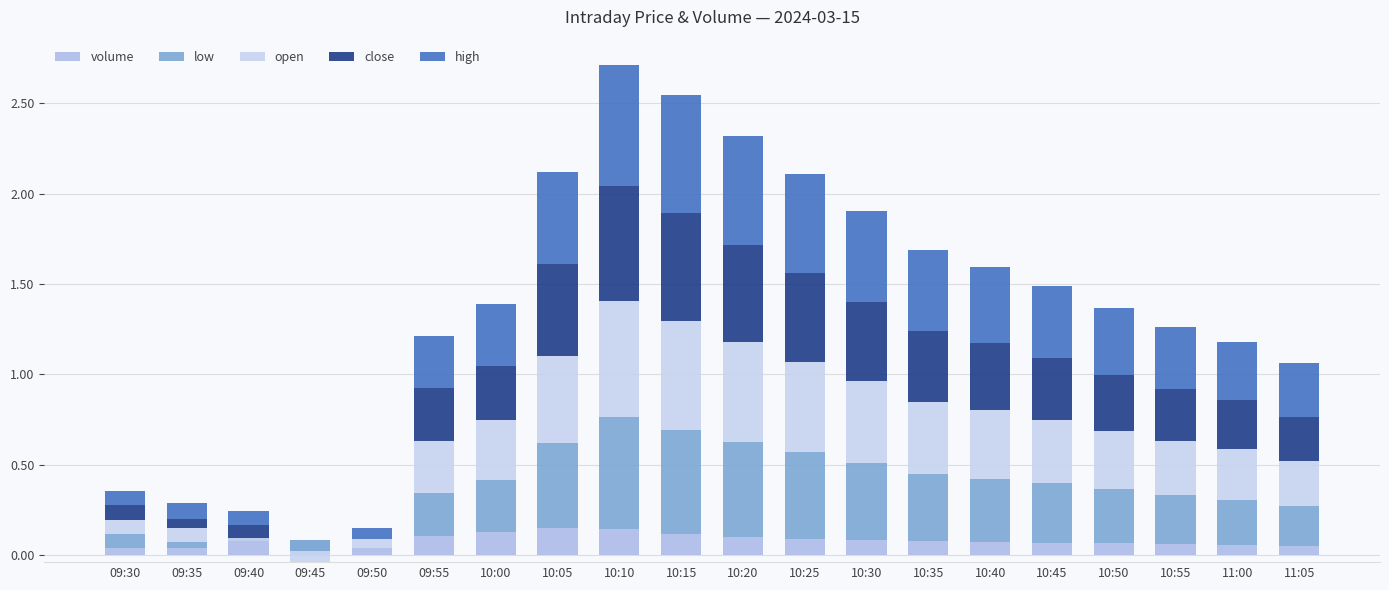

What is the highest value of the high series?

0.7